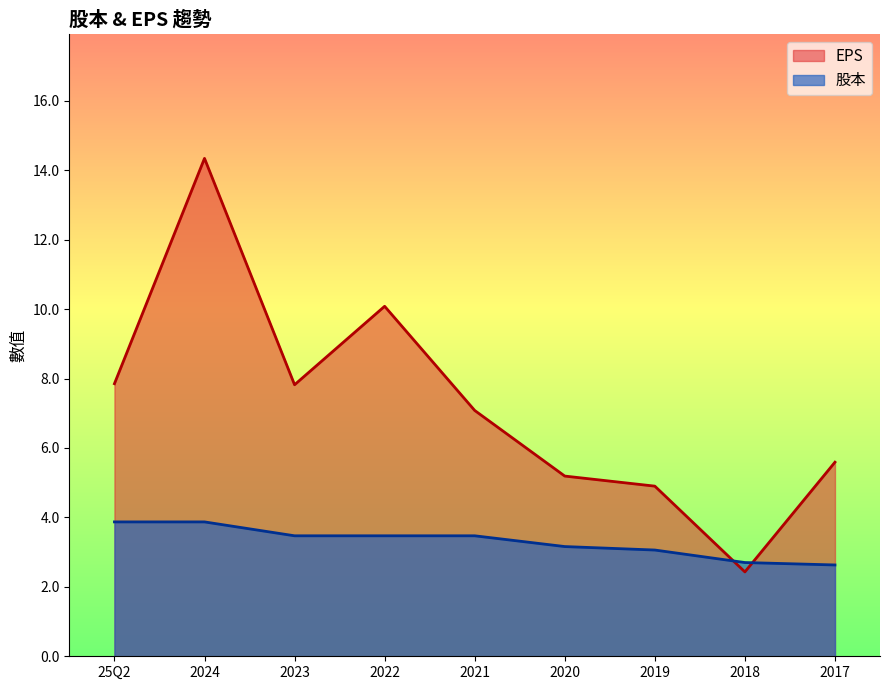

What are all the series names shown in the legend?

EPS, 股本